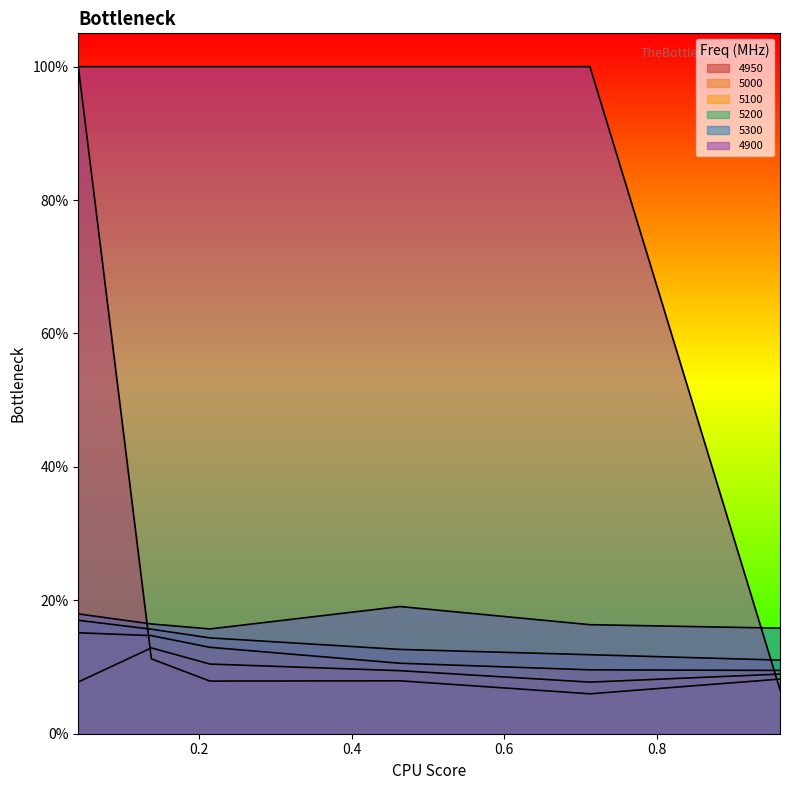

Reading left to right, transcribe all the data shown in this chart.

4950: 0.0410958904109589=1.0	0.136986301369863=0.1	0.2136986301369863=0.1	0.463013698630137=0.1	0.7123287671232876=0.1	0.9616438356164384=0.1
5000: 0.0410958904109589=0.1	0.136986301369863=0.1	0.2136986301369863=0.1	0.463013698630137=0.1	0.7123287671232876=0.1	0.9616438356164384=0.1
5100: 0.0410958904109589=0.2	0.136986301369863=0.1	0.2136986301369863=0.1	0.463013698630137=0.1	0.7123287671232876=0.1	0.9616438356164384=0.1
5200: 0.0410958904109589=0.2	0.136986301369863=0.2	0.2136986301369863=0.1	0.463013698630137=0.1	0.7123287671232876=0.1	0.9616438356164384=0.1
5300: 0.0410958904109589=0.2	0.136986301369863=0.2	0.2136986301369863=0.2	0.463013698630137=0.2	0.7123287671232876=0.2	0.9616438356164384=0.2
4900: 0.0410958904109589=1.0	0.136986301369863=1.0	0.2136986301369863=1.0	0.463013698630137=1.0	0.7123287671232876=1.0	0.9616438356164384=0.1